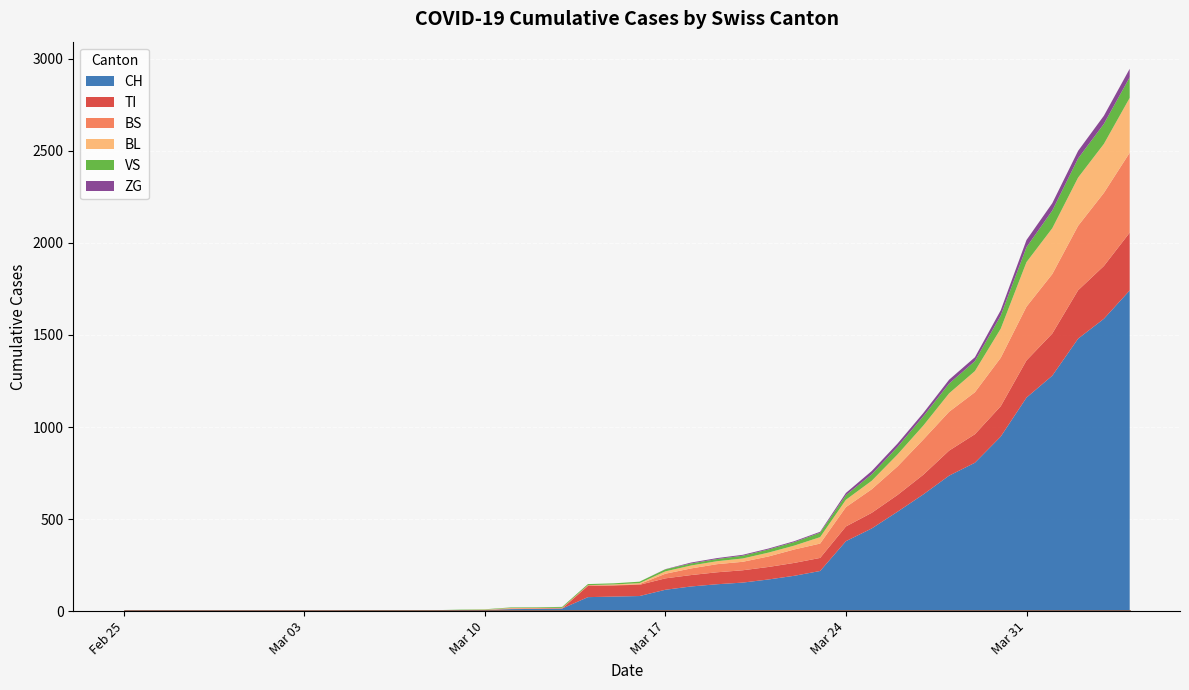

Which category has the highest value in the VS series?

2020-04-04